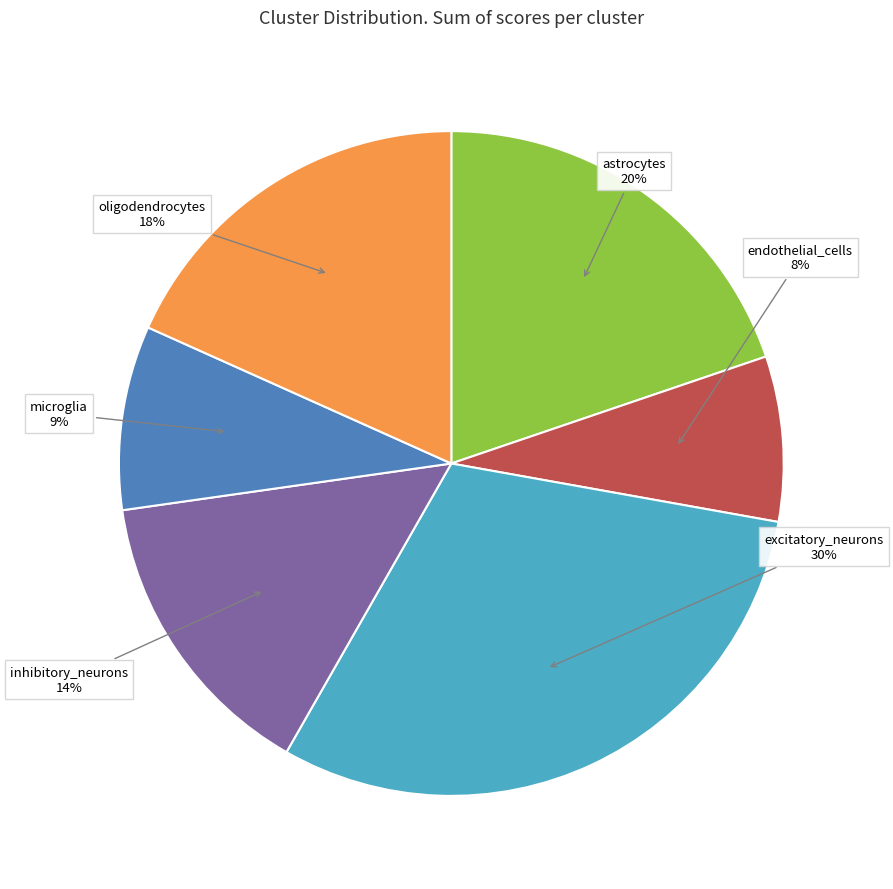

Is it true that oligodendrocytes is 10% of the pie?

False